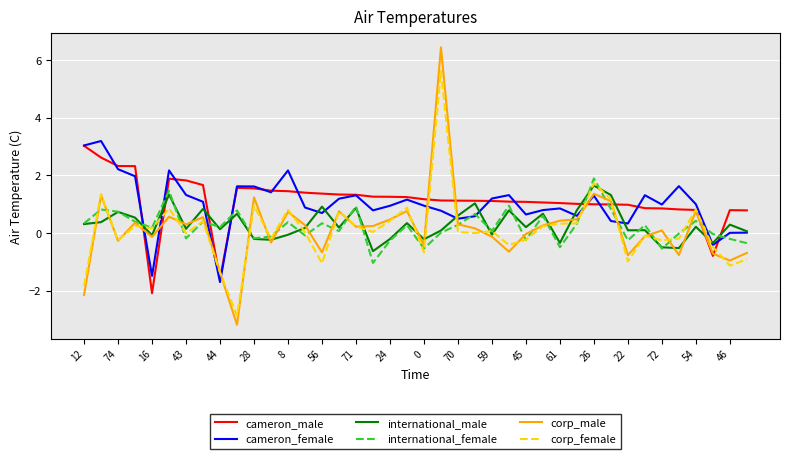

How many lines are shown in the chart?

6